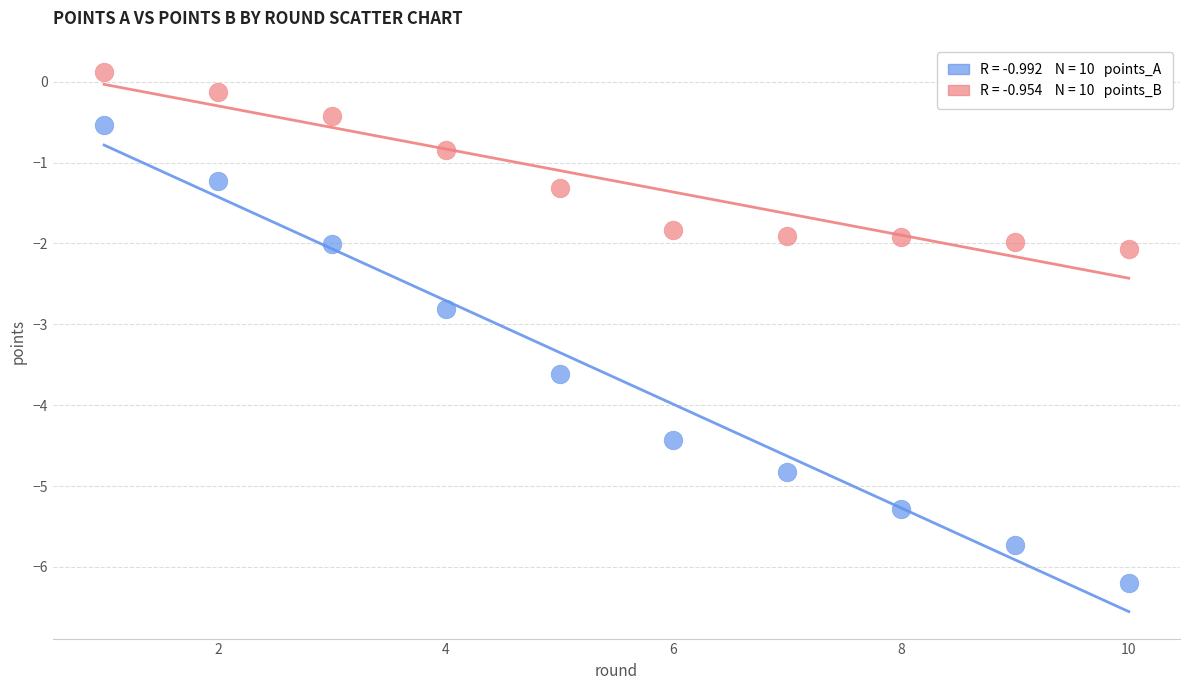

Across all series, what Y value is closest to -3?

-2.8